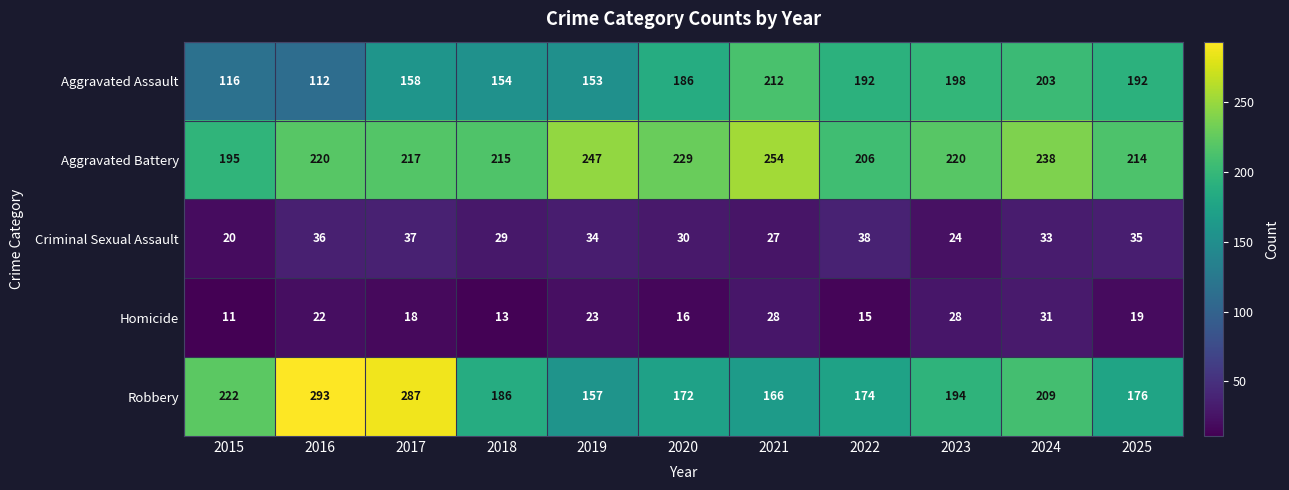

Which series has the largest total across all categories?

Aggravated Battery